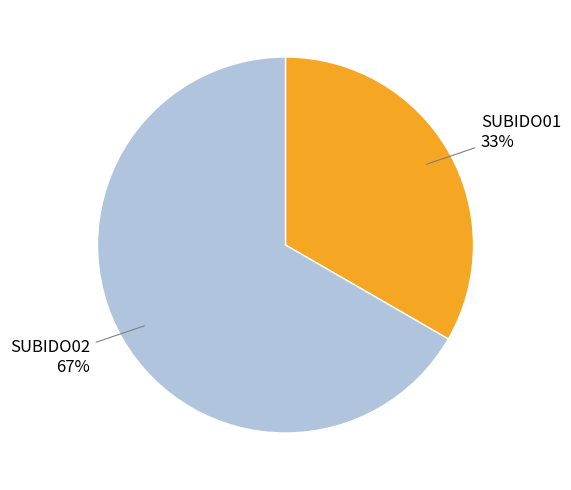

How many segments does this pie chart have?

2